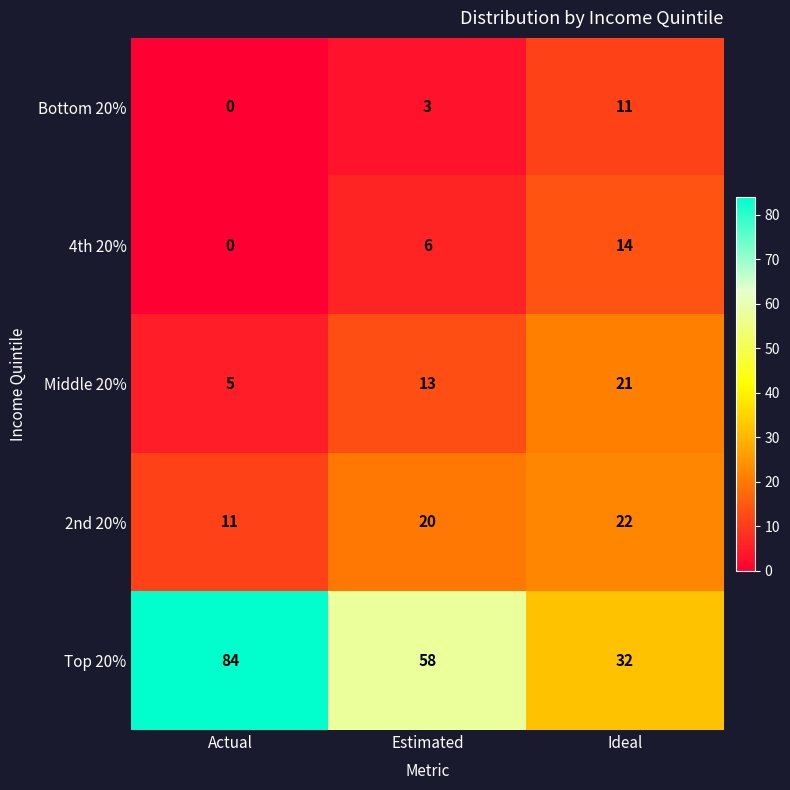

Reading left to right, transcribe all the data shown in this chart.

Bottom 20%: 0	3	11
4th 20%: 0	6	14
Middle 20%: 5	13	21
2nd 20%: 11	20	22
Top 20%: 84	58	32